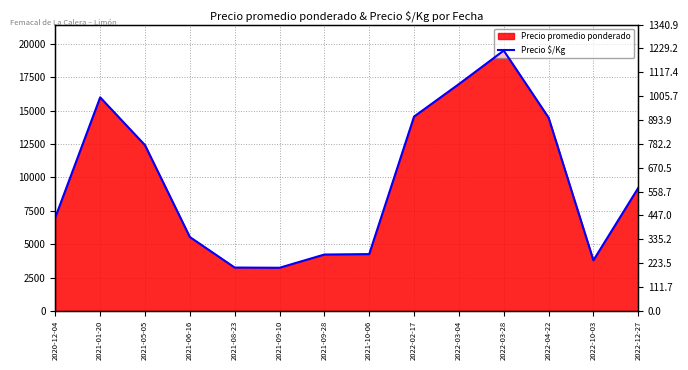

Rank the categories by value from highest to lowest.

2022-03-28, 2022-03-04, 2021-01-20, 2022-02-17, 2022-04-22, 2021-05-05, 2022-12-27, 2020-12-04, 2021-06-16, 2021-10-06, 2021-09-28, 2022-10-03, 2021-08-23, 2021-09-10